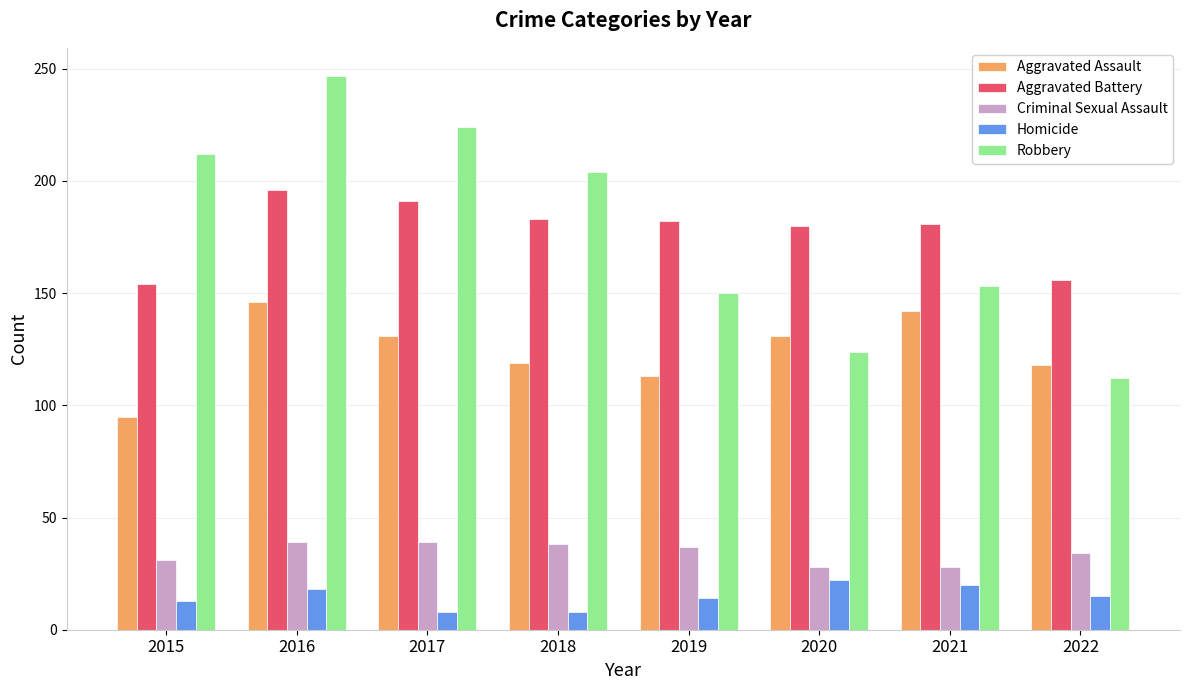

Count the number of categories in the chart.

8